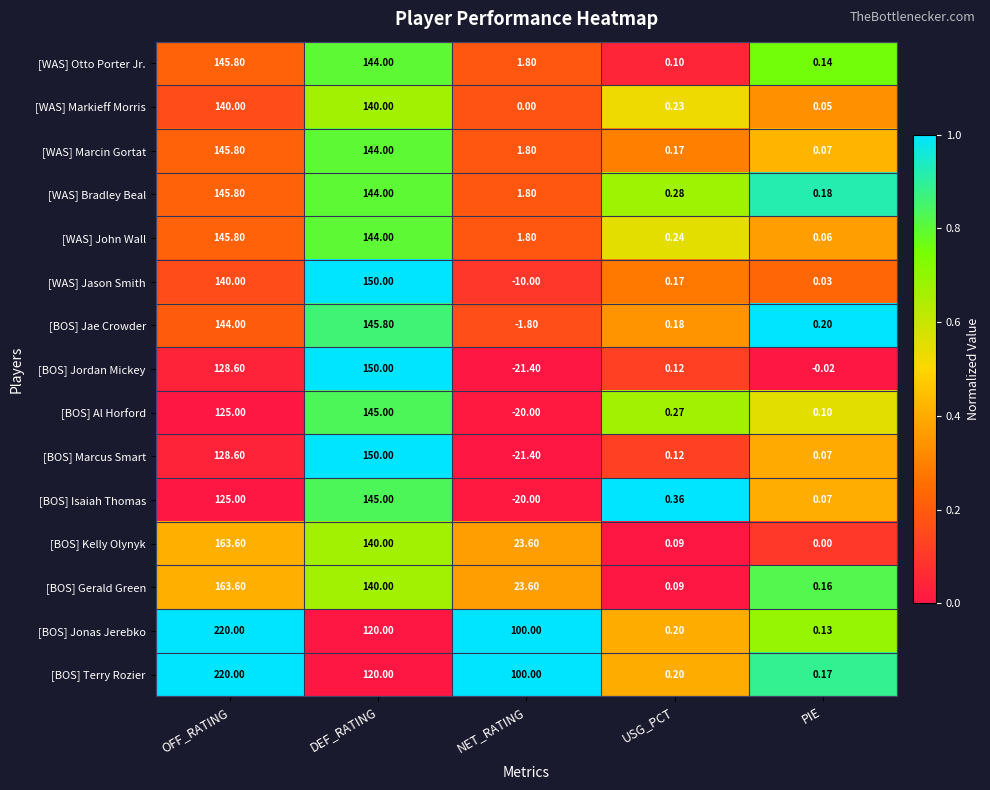

Rank the categories by [BOS] Marcus Smart value from lowest to highest.

NET_RATING, PIE, USG_PCT, OFF_RATING, DEF_RATING